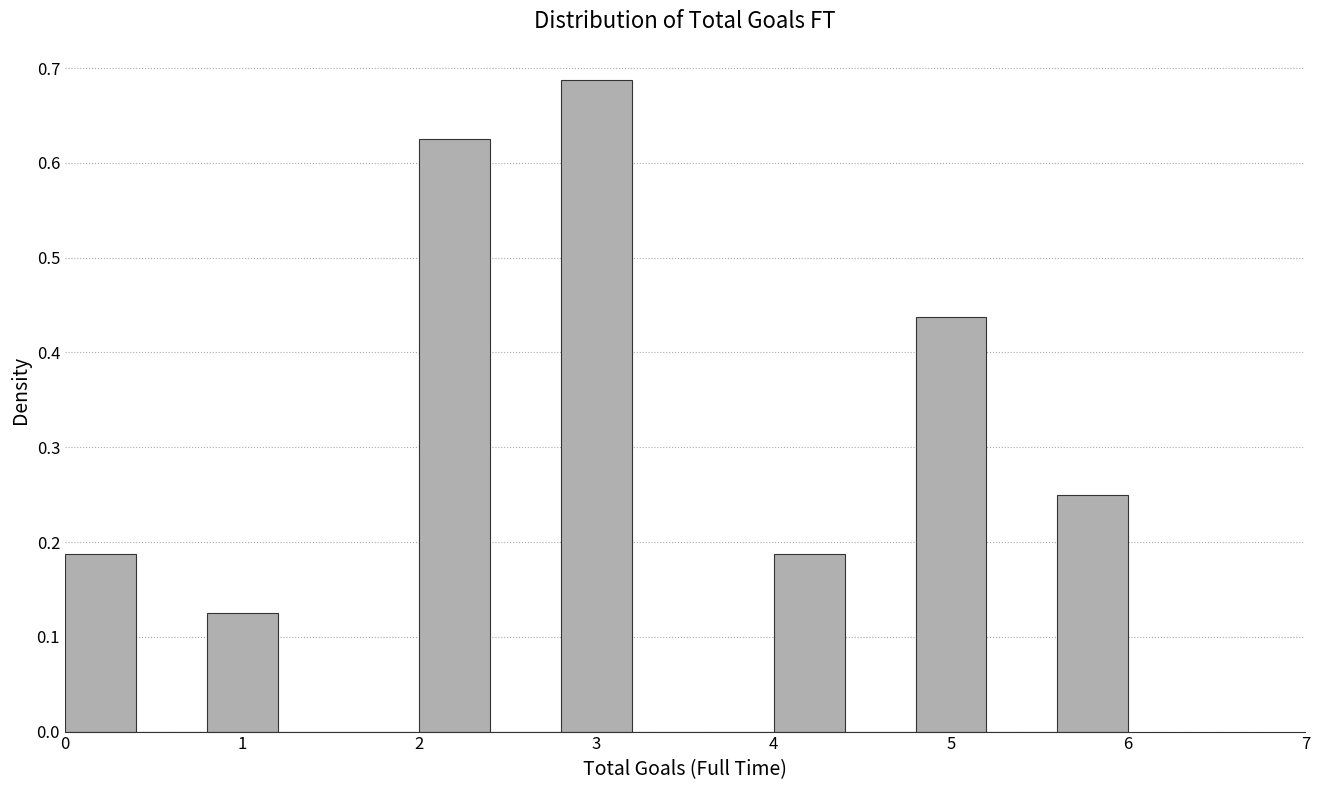

Reading left to right, list every bar in this chart as the range it spans on the x-axis followed by its height. The values are not printed on the chart, so give them approximately, as read against the axis.

0.0 to 0.4: 0.19
0.4 to 0.8: 0
0.8 to 1.2: 0.13
1.2 to 1.6: 0
1.6 to 2.0: 0
2.0 to 2.4: 0.63
2.4 to 2.8: 0
2.8 to 3.2: 0.69
3.2 to 3.6: 0
3.6 to 4.0: 0
4.0 to 4.4: 0.19
4.4 to 4.8: 0
4.8 to 5.2: 0.44
5.2 to 5.6: 0
5.6 to 6.0: 0.25